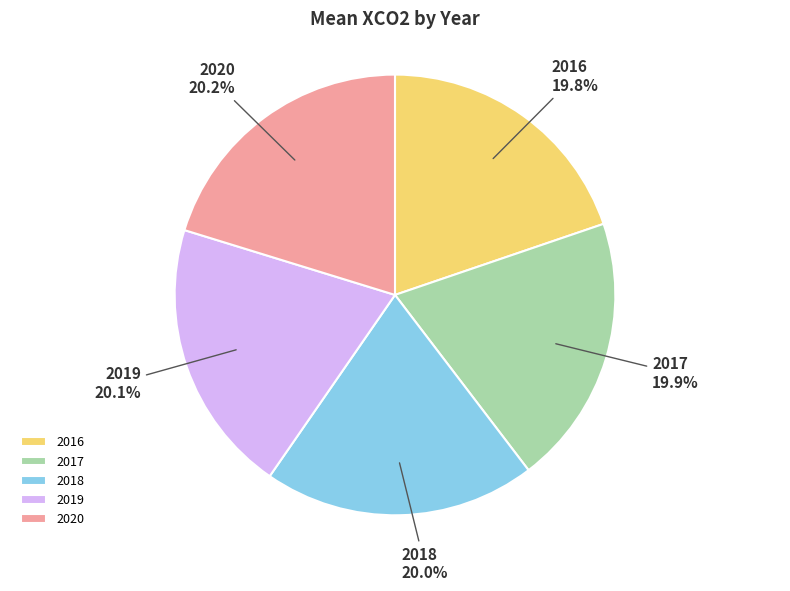

Approximately how many times larger is the value at 2020 compared to 2017?

1.0